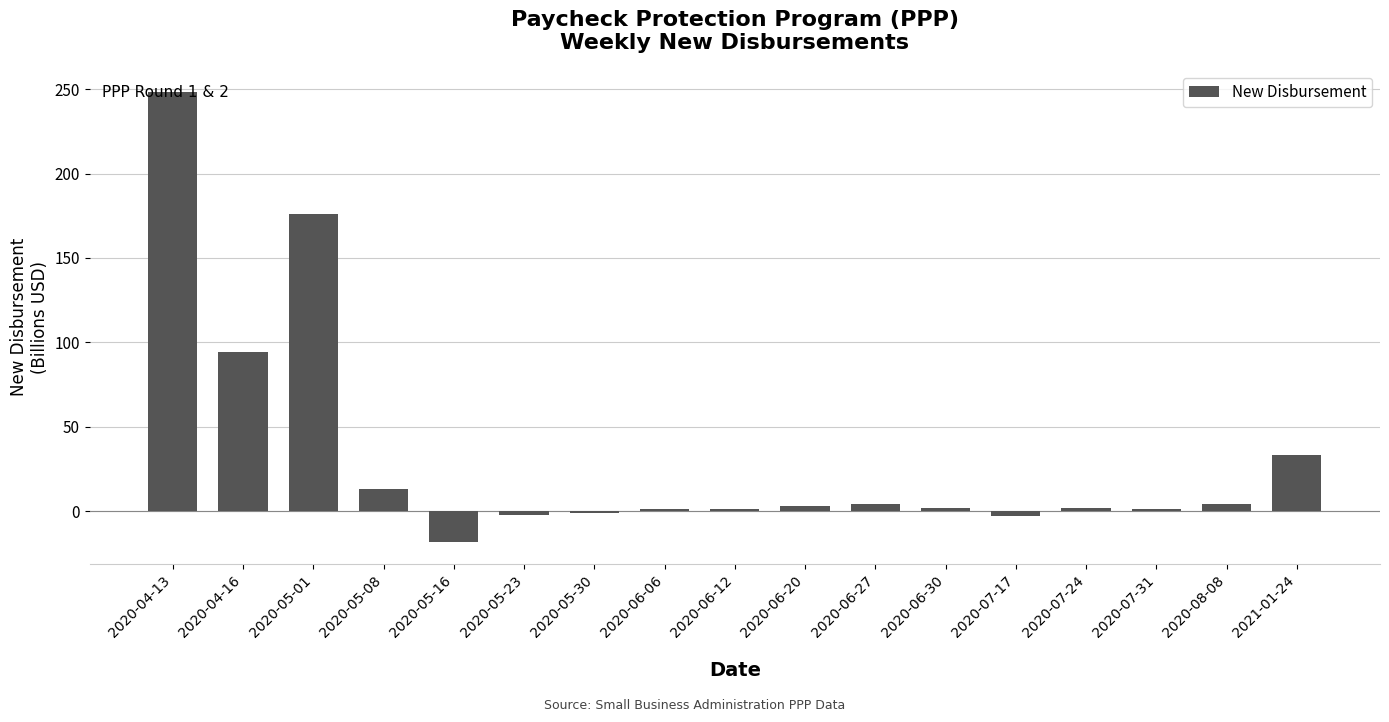

Where does the data first go above 2?

2020-04-13